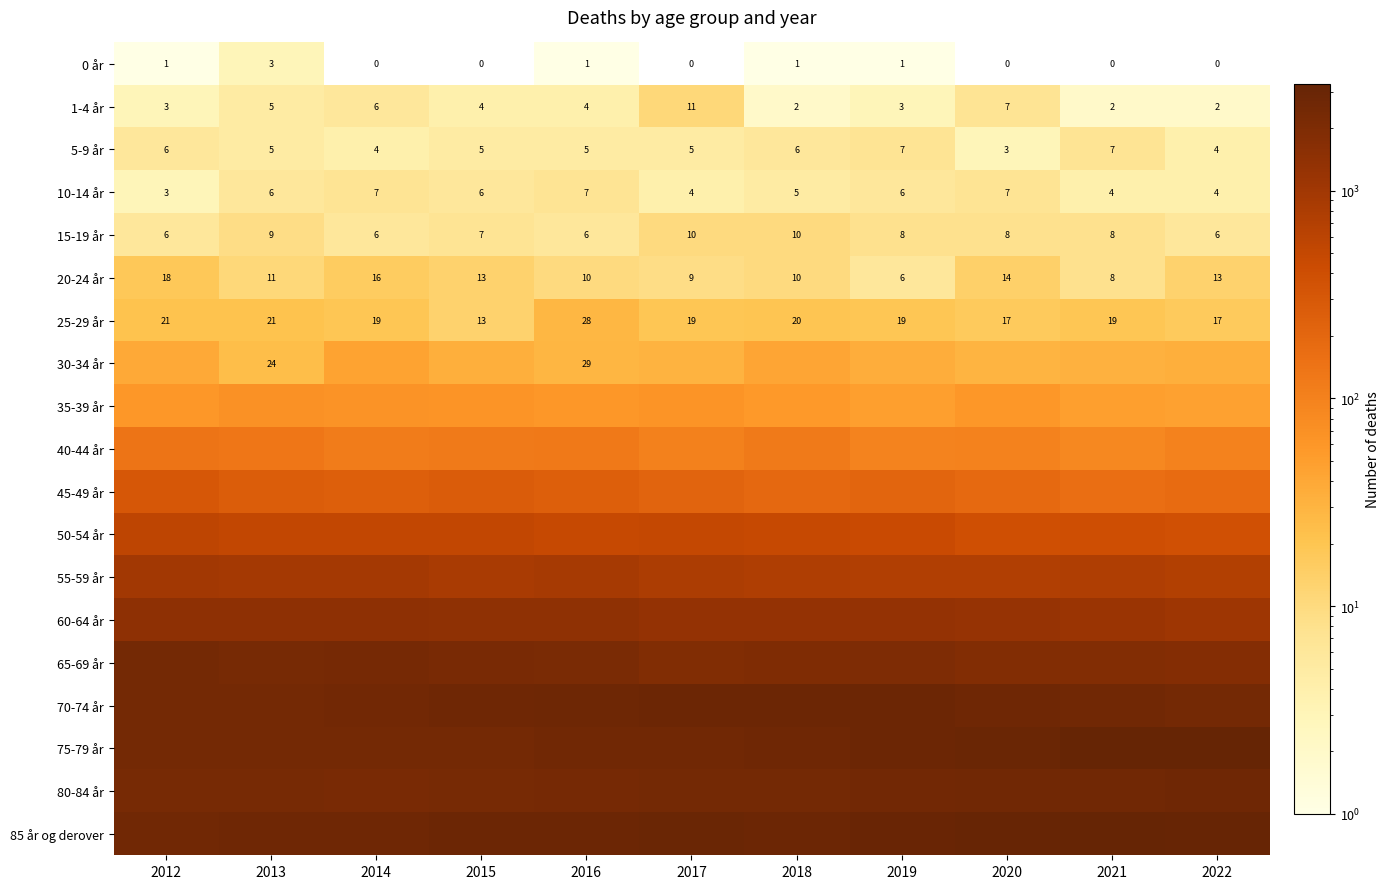

What is the average value of the 15-19 år series?

8